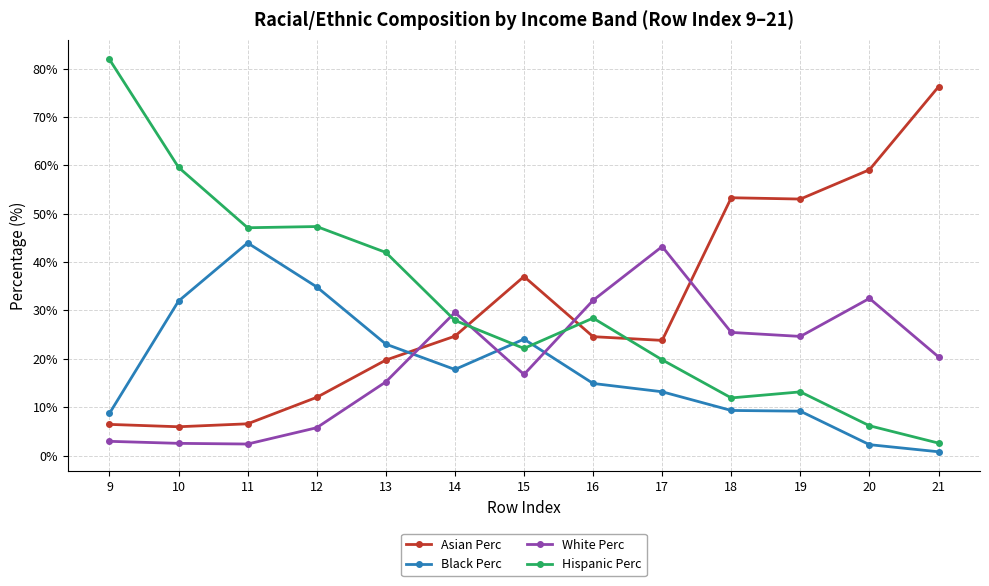

What is the total value across all series at 16?

100.0